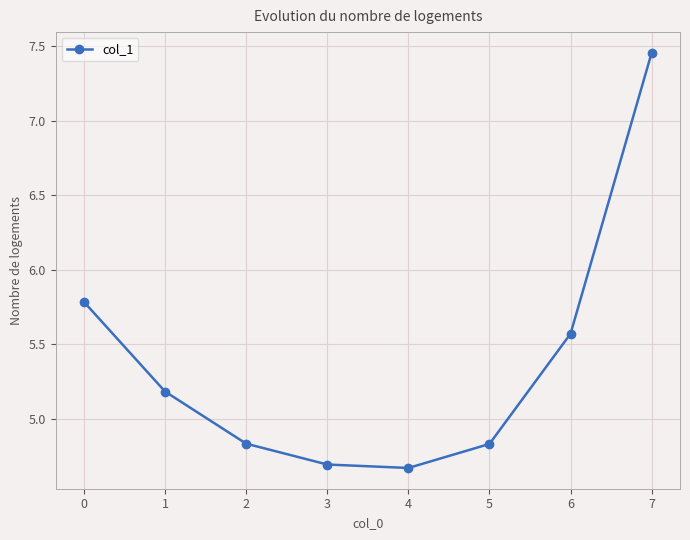

The value at 1 is 6.8. True or false?

False